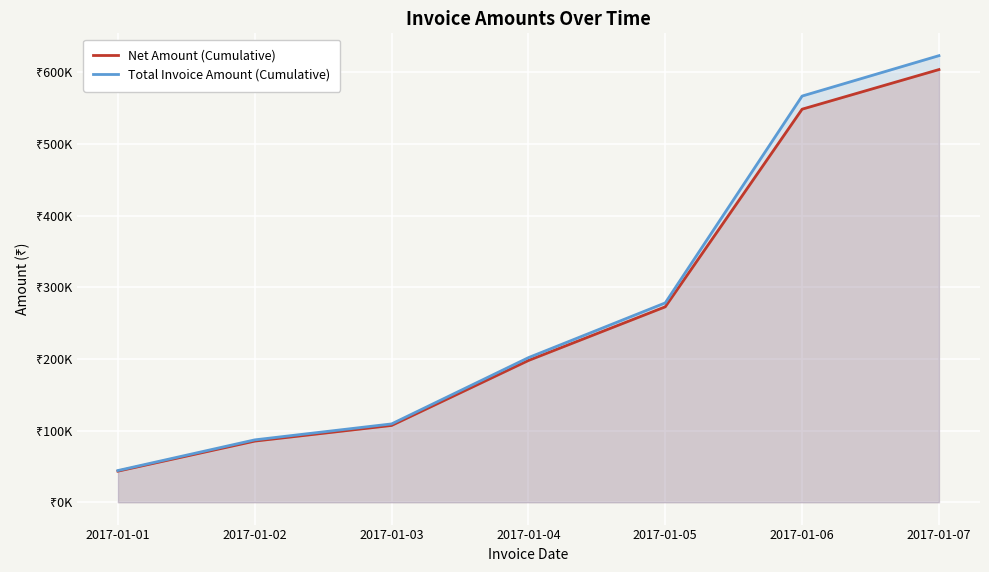

What are all the series names shown in the legend?

Net Amount (Cumulative), Total Invoice Amount (Cumulative)